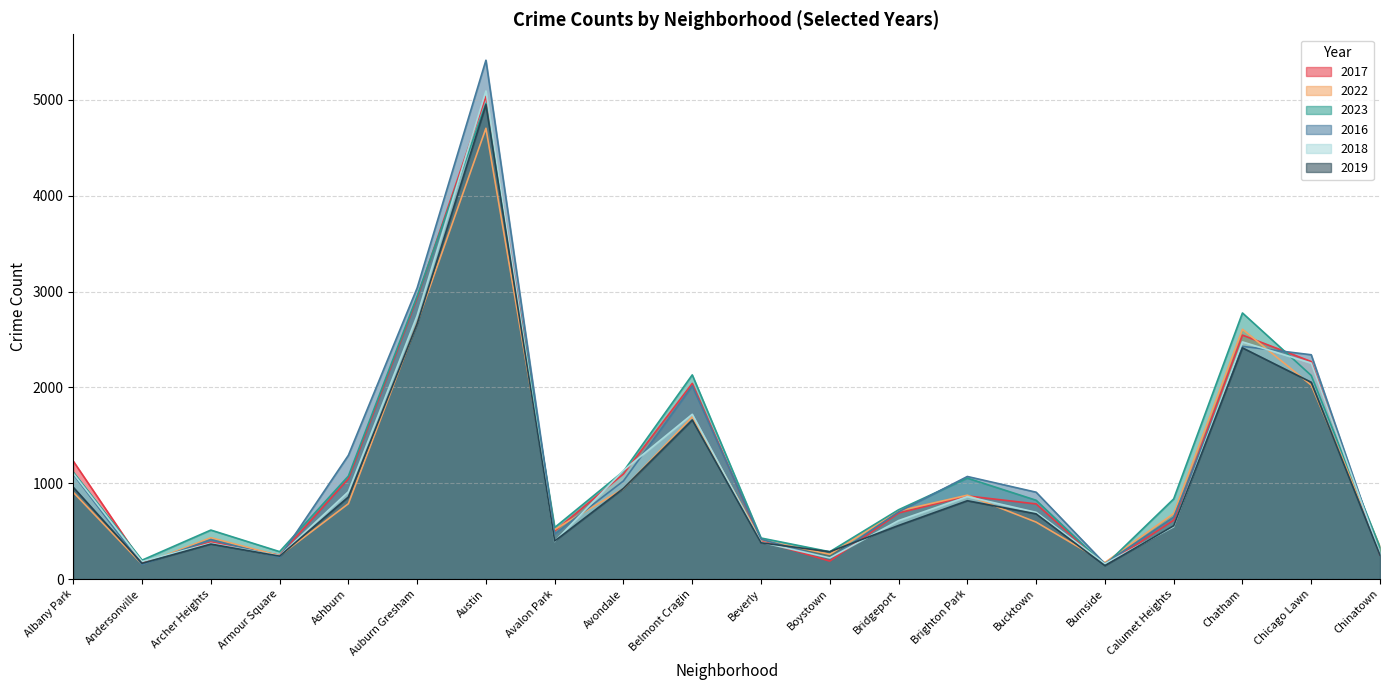

What is the sum of the 2023 values at Bridgeport and Belmont Cragin?

2853